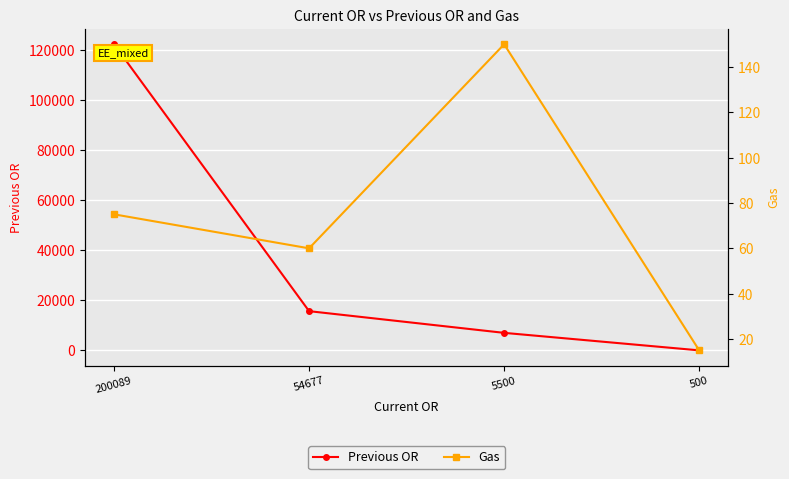

Reading right to left, extract all data points from this chart.

Previous OR: 500=0	5500=7000	54677=15677	200089=122400
Gas: 500=15	5500=150	54677=60	200089=75